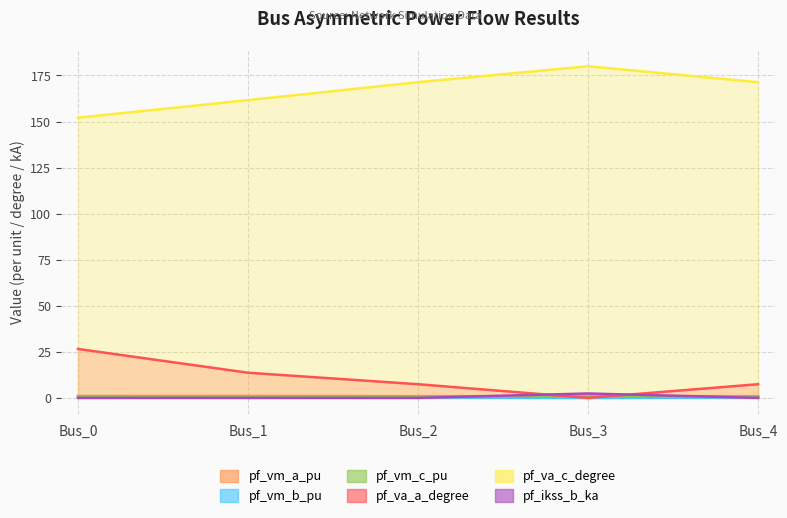

The pf_vm_a_pu series shows 0.4 at Bus_4. True or false?

False